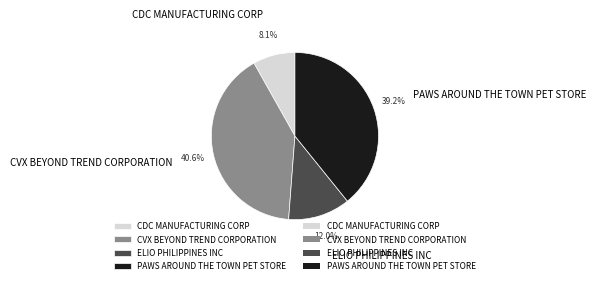

Which category has the biggest portion of the pie?

CVX BEYOND TREND CORPORATION